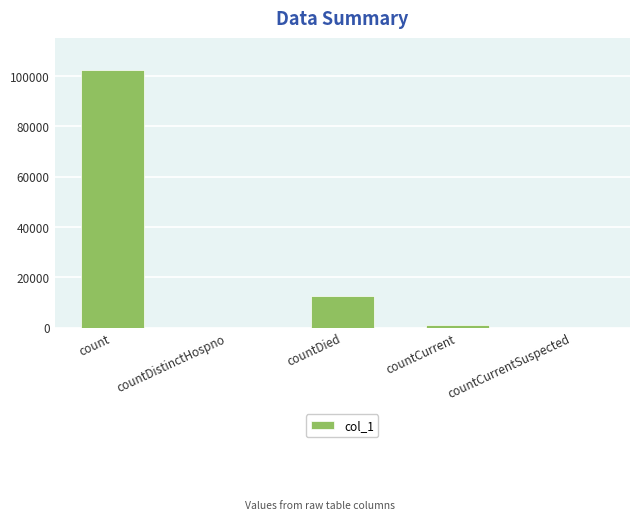

Reading right to left, list all the values displayed in this chart.

0	1165	12376	0	102512